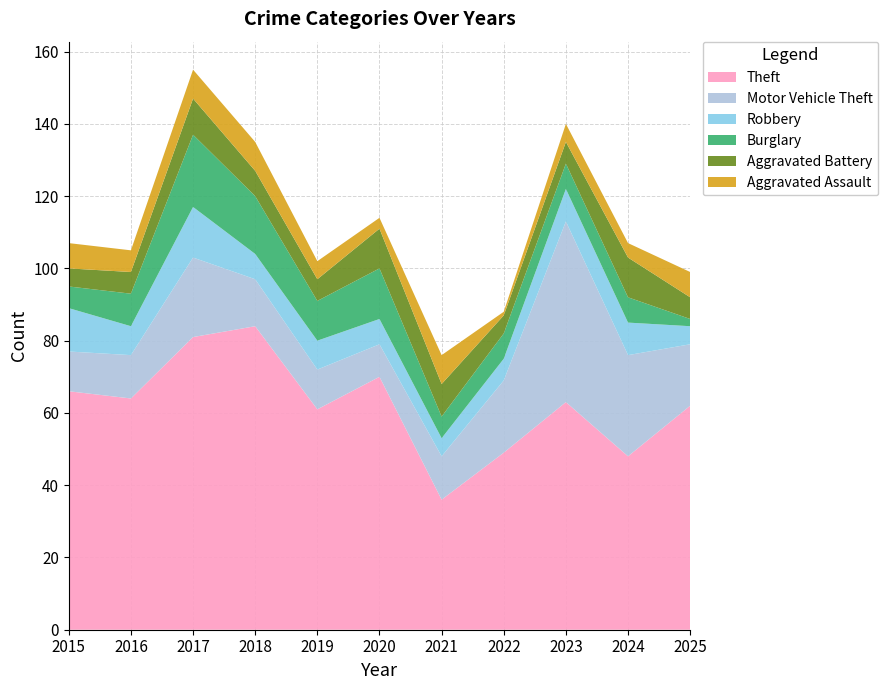

Reading left to right, list all the values displayed in this chart.

Theft: 2015=66	2016=64	2017=81	2018=84	2019=61	2020=70	2021=36	2022=49	2023=63	2024=48	2025=62
Motor Vehicle Theft: 2015=11	2016=12	2017=22	2018=13	2019=11	2020=9	2021=12	2022=20	2023=50	2024=28	2025=17
Robbery: 2015=12	2016=8	2017=14	2018=7	2019=8	2020=7	2021=5	2022=6	2023=9	2024=9	2025=5
Burglary: 2015=6	2016=9	2017=20	2018=16	2019=11	2020=14	2021=6	2022=7	2023=7	2024=7	2025=2
Aggravated Battery: 2015=5	2016=6	2017=10	2018=7	2019=6	2020=11	2021=9	2022=5	2023=6	2024=11	2025=6
Aggravated Assault: 2015=7	2016=6	2017=8	2018=8	2019=5	2020=3	2021=8	2022=1	2023=5	2024=4	2025=7